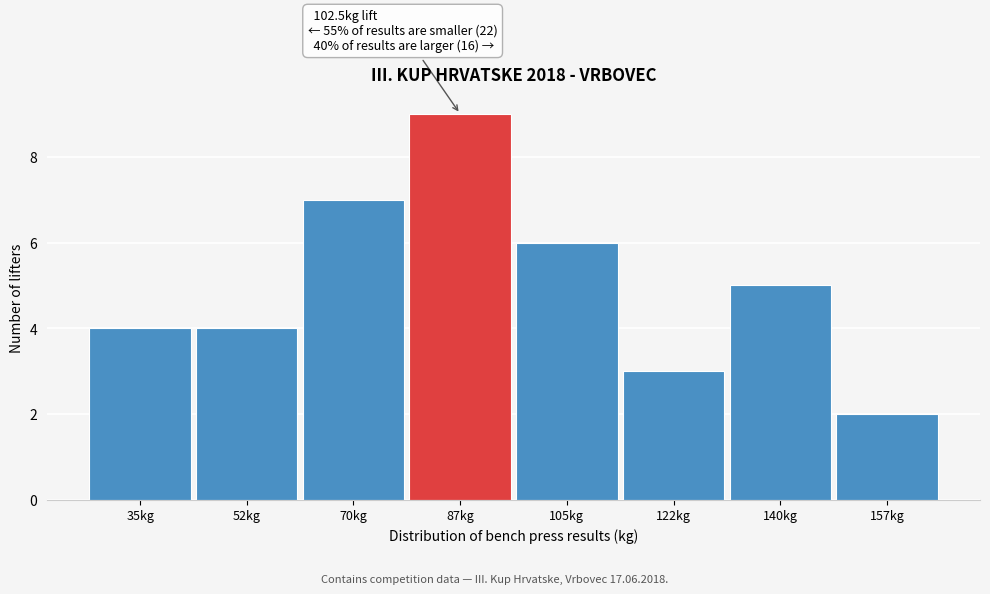

Reading right to left, extract all data points from this chart.

157kg=2	140kg=5	122kg=3	105kg=6	87kg=9	70kg=7	52kg=4	35kg=4